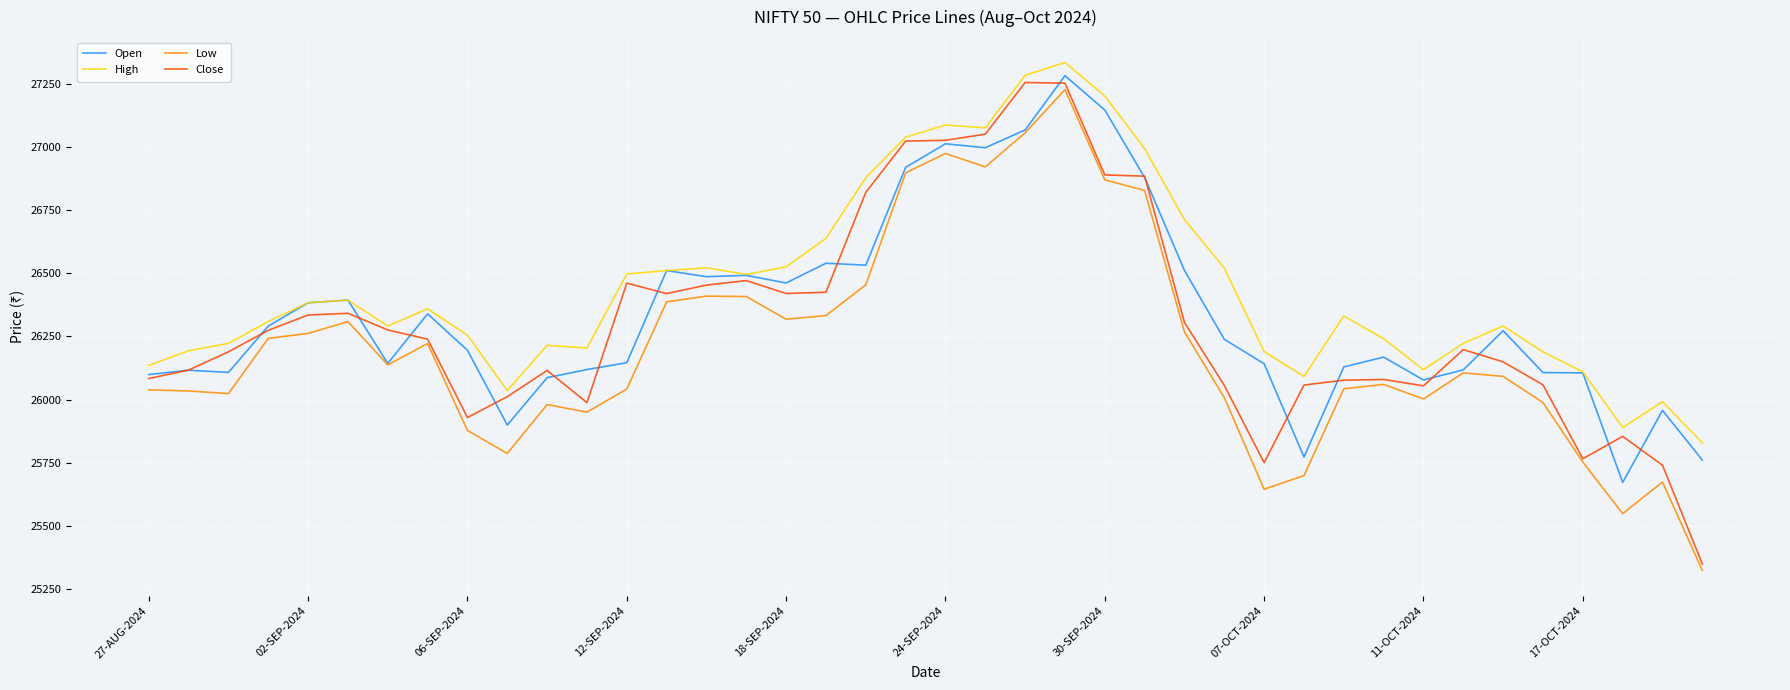

Which series has the largest total across all categories?

High